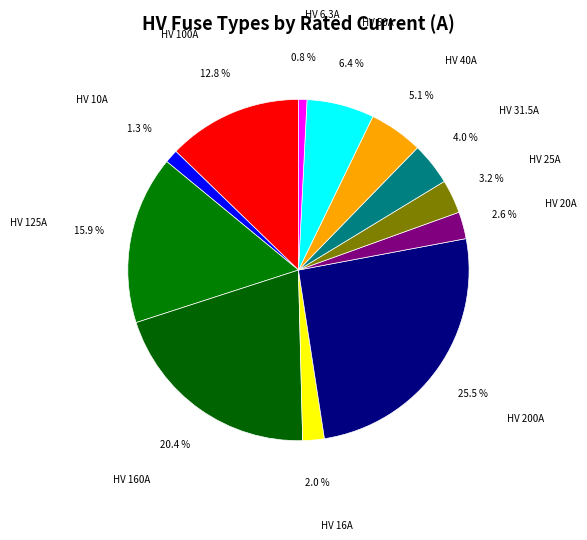

What is the largest slice in the pie chart?

HV 200A